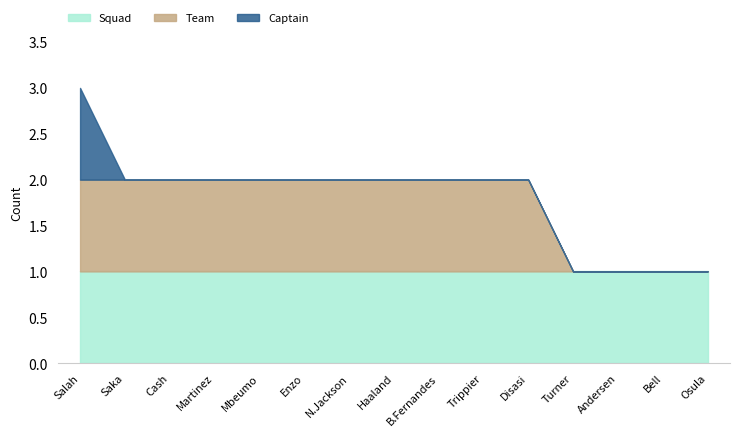

Which series changed the most between Andersen and Bell?

Squad